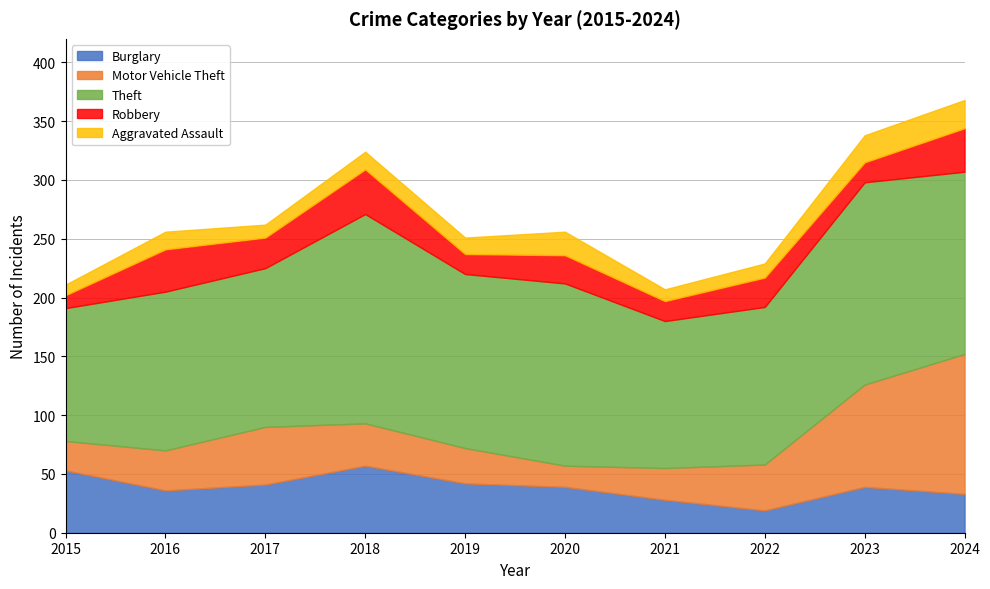

Reading left to right, list all the values displayed in this chart.

Burglary: 2015=53	2016=36	2017=41	2018=57	2019=42	2020=39	2021=28	2022=19	2023=39	2024=33
Motor Vehicle Theft: 2015=25	2016=34	2017=49	2018=36	2019=30	2020=18	2021=27	2022=39	2023=87	2024=119
Theft: 2015=113	2016=135	2017=135	2018=178	2019=148	2020=155	2021=125	2022=134	2023=172	2024=155
Robbery: 2015=11	2016=36	2017=26	2018=38	2019=17	2020=24	2021=17	2022=25	2023=17	2024=37
Aggravated Assault: 2015=9	2016=15	2017=11	2018=15	2019=14	2020=20	2021=10	2022=12	2023=23	2024=24